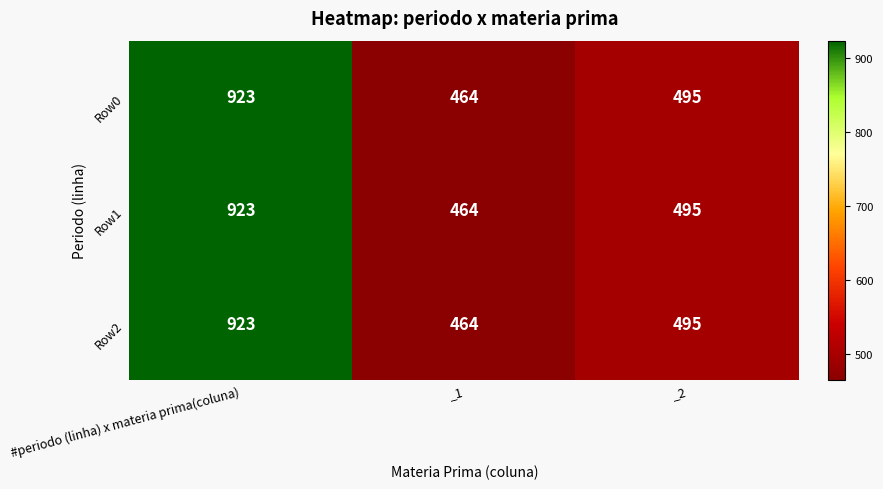

Reading left to right, transcribe all the data shown in this chart.

Row0: 923	464	495
Row1: 923	464	495
Row2: 923	464	495